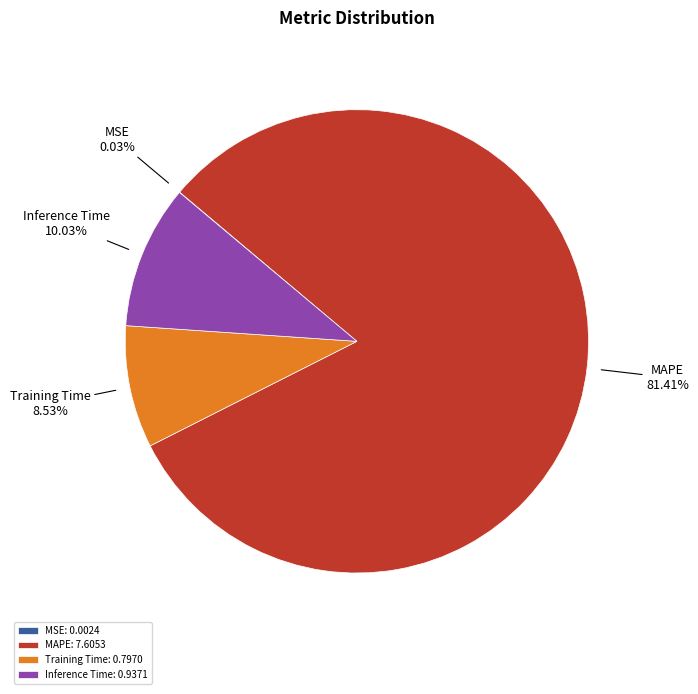

Which has a higher value, Inference Time or MAPE?

MAPE